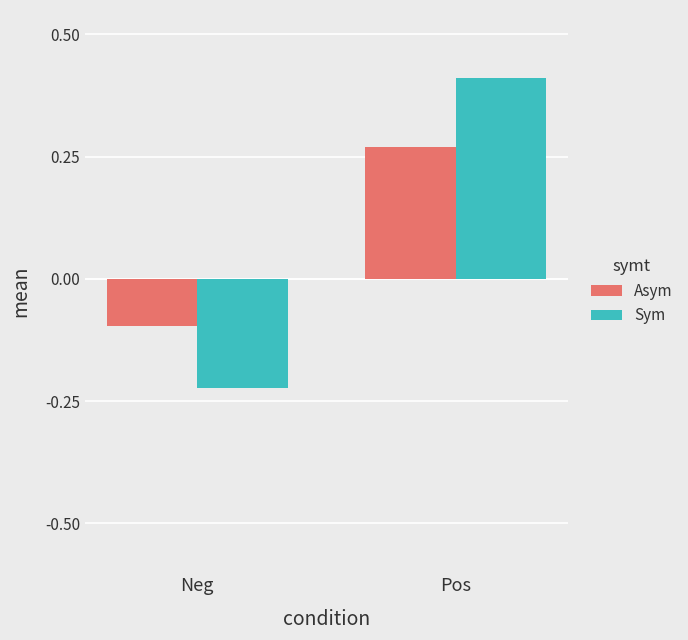

Which label corresponds to the largest value in the chart?

Pos